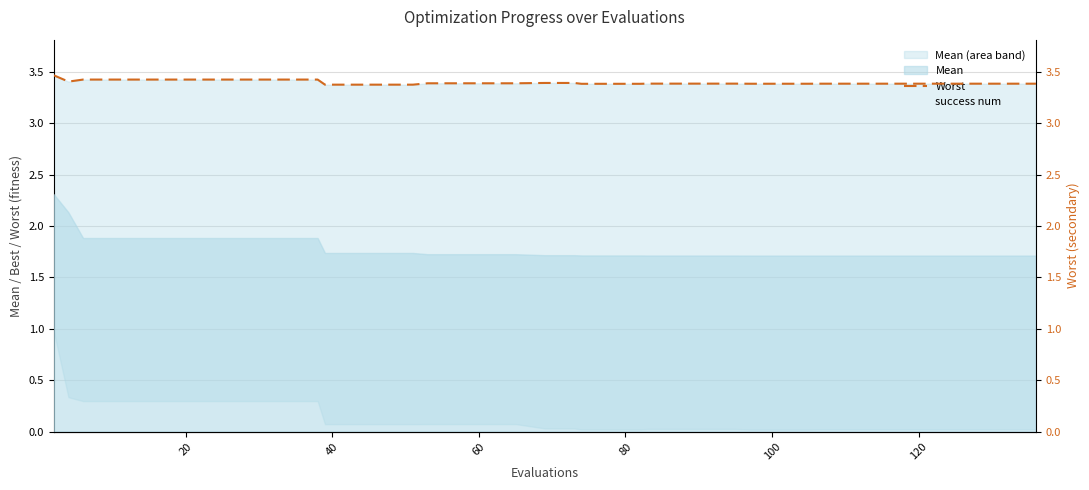

The Worst series shows 1.9 at 0. True or false?

False